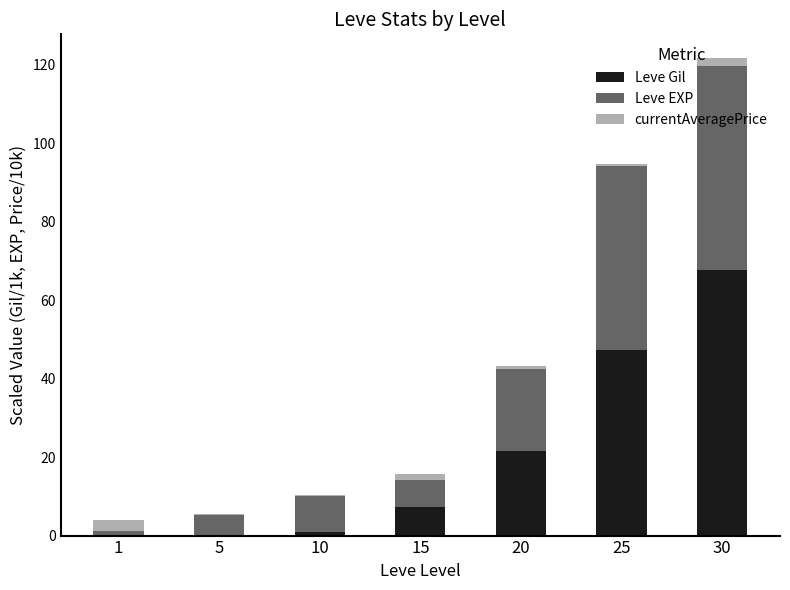

At which category is the sum across all series the highest?

30